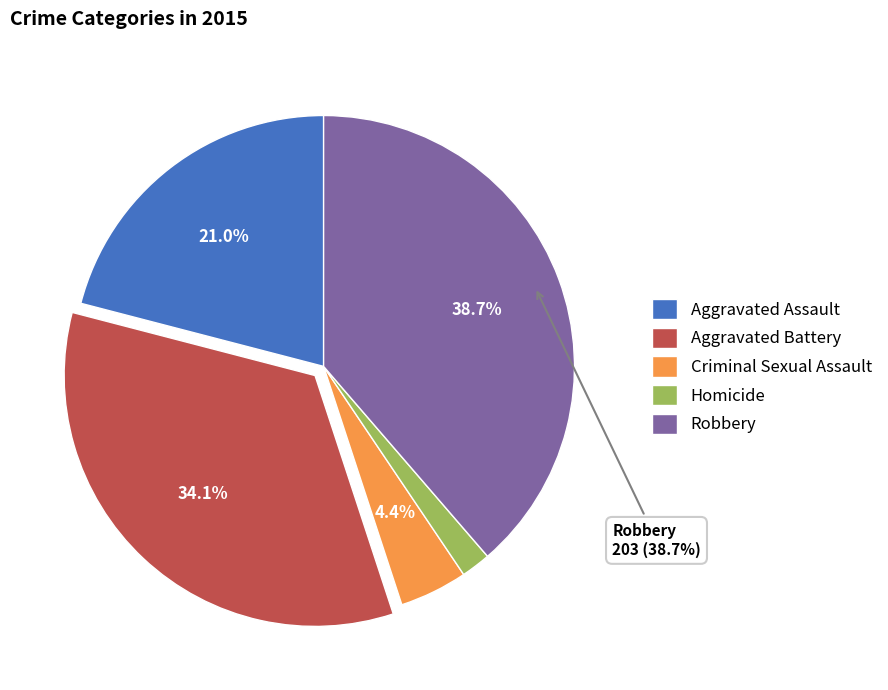

Is it true that Aggravated Assault is 21% of the pie?

True